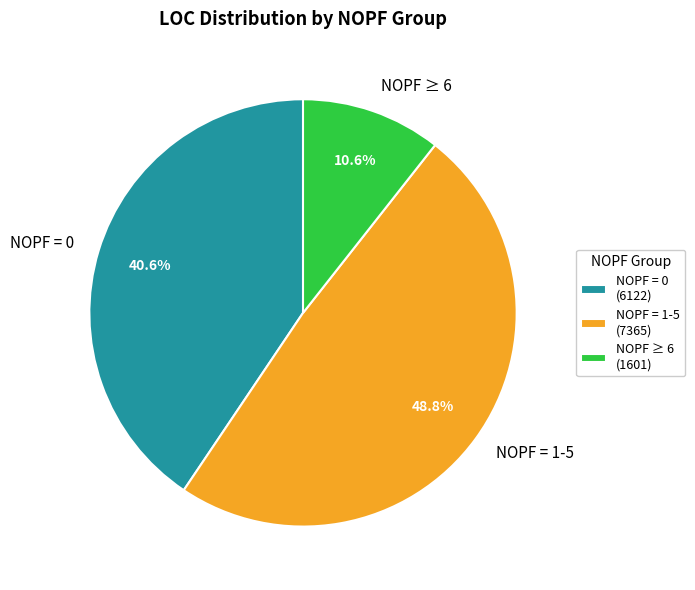

Does NOPF = 0 represent more than half of the total?

No